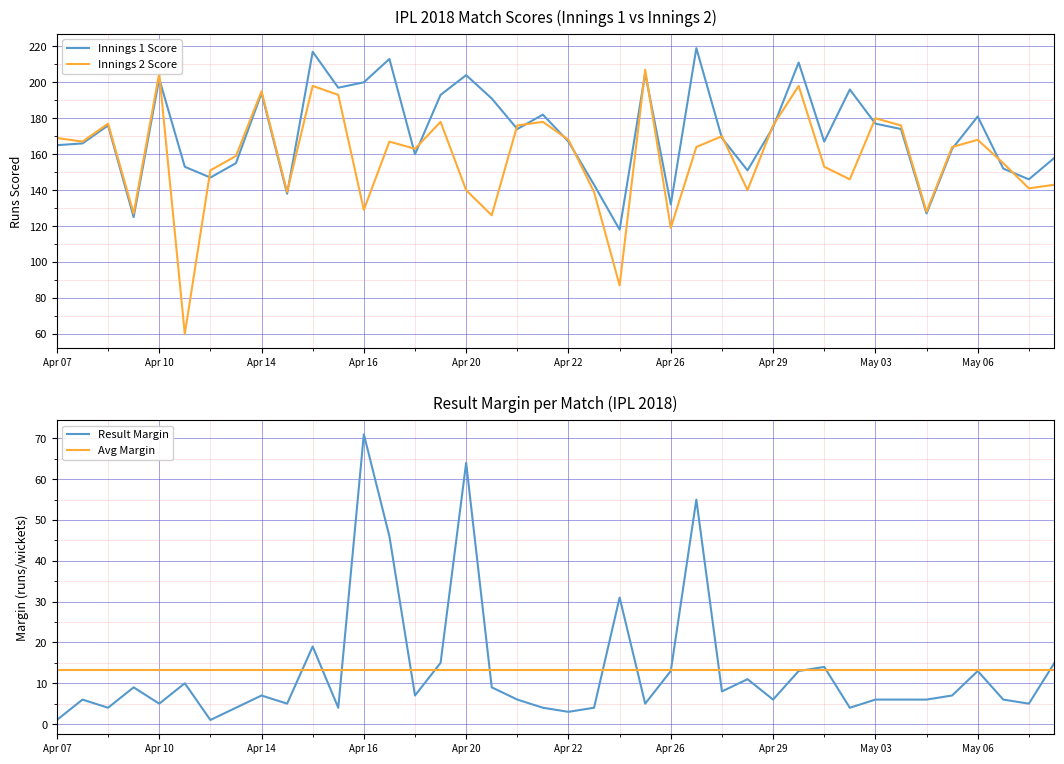

Reading right to left, what are all the values shown in this chart?

innings1: 158	146	152	181	163	127	174	177	196	167	211	175	151	169	219	132	205	118	143	167	182	174	191	204	193	160	213	200	197	217	138	194	155	147	153	202	125	176	166	165
innings2: 143	141	155	168	164	128	176	180	146	153	198	176	140	170	164	119	207	87	139	168	178	176	126	140	178	163	167	129	193	198	139	195	159	151	60	205	127	177	167	169
result_margin: 15	5	6	13	7	6	6	6	4	14	13	6	11	8	55	13	5	31	4	3	4	6	9	64	15	7	46	71	4	19	5	7	4	1	10	5	9	4	6	1